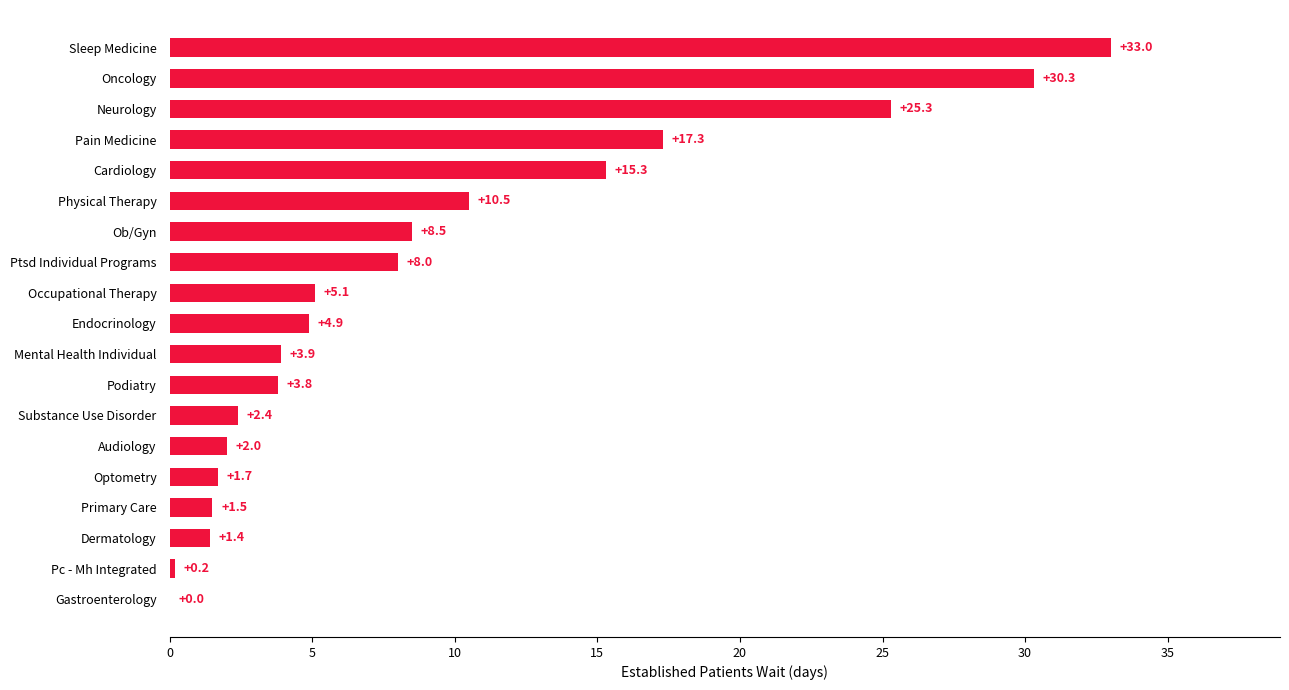

Are the bars horizontal?

Yes